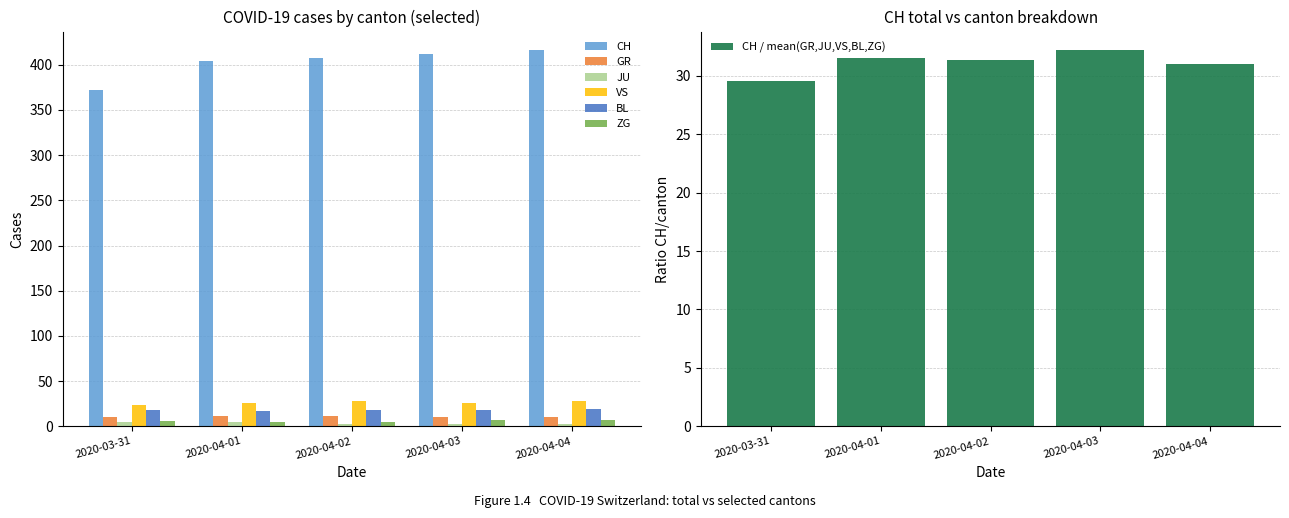

What is the average value of the CH series?

402